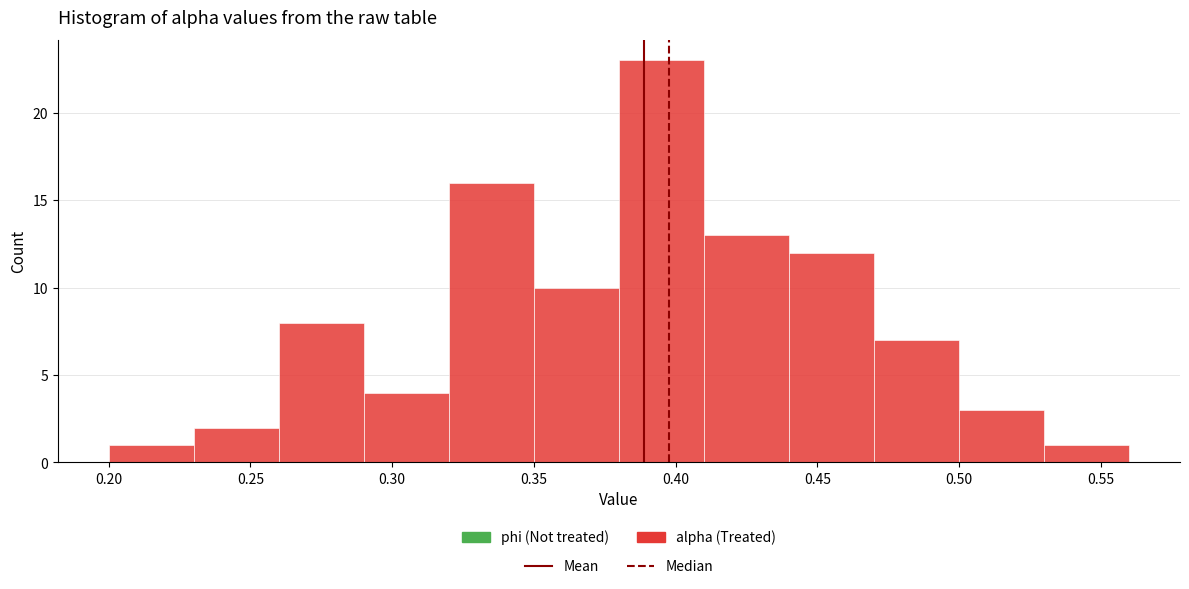

Over which range of the x-axis is the bar tallest?

0.38 to 0.41